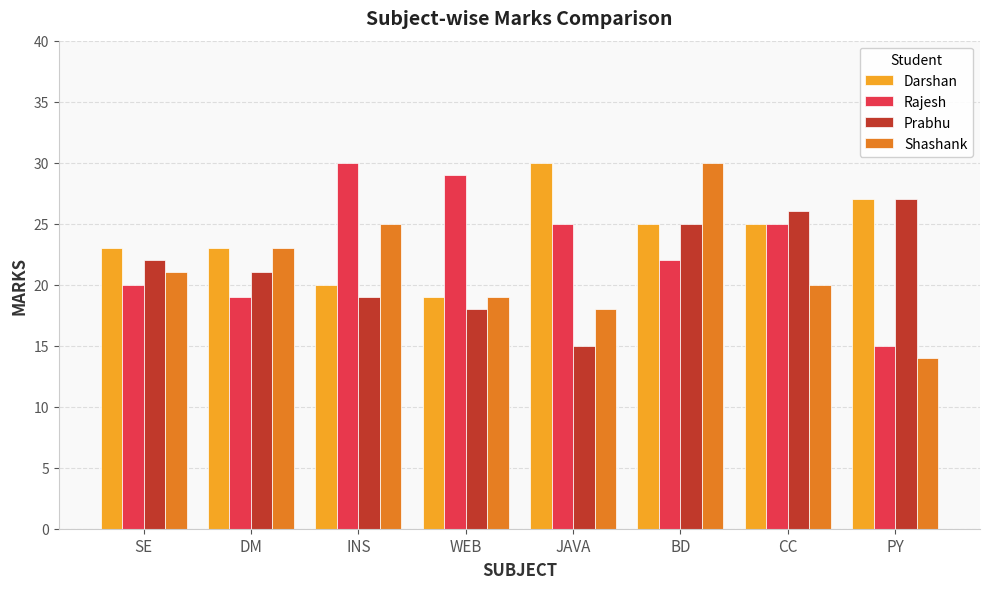

Which category has the highest value in the Shashank series?

BD